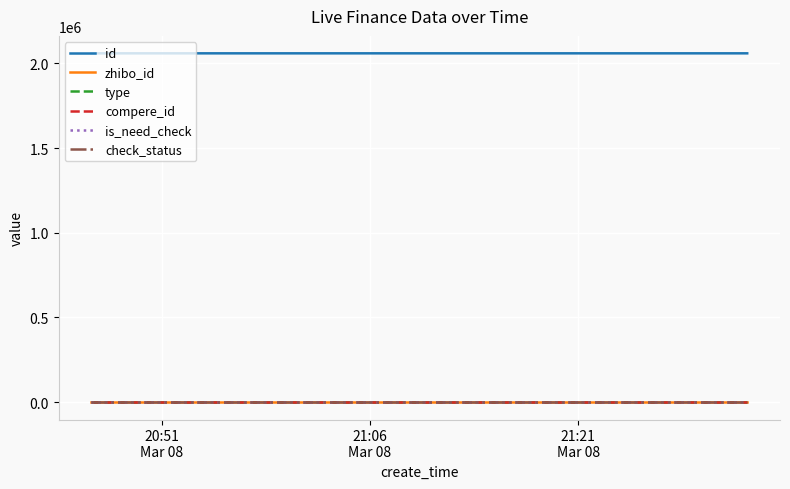

Does the chart display data point markers on the line(s)?

No